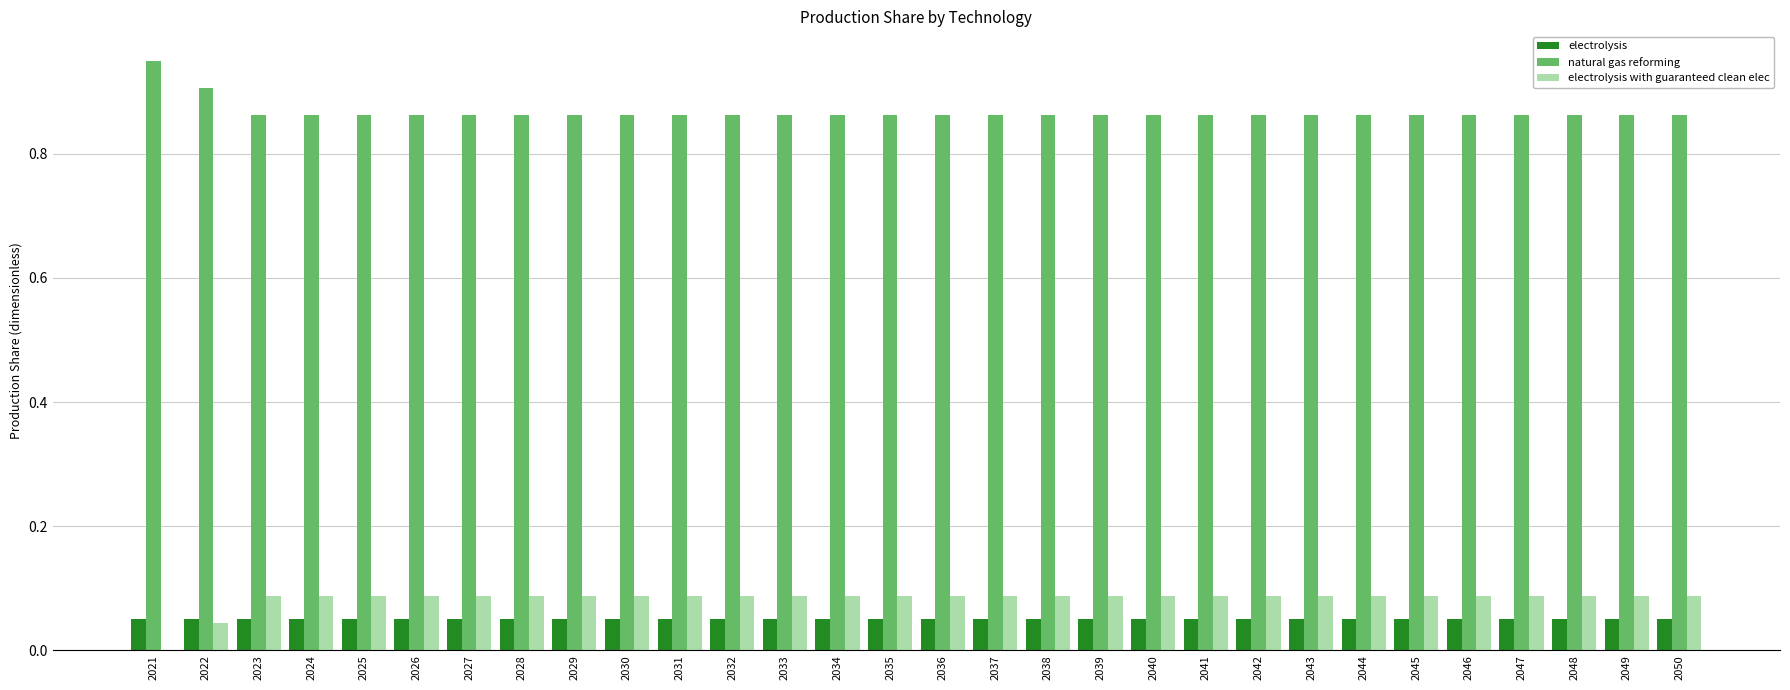

Count the electrolysis with guaranteed clean elec values in the range 0 to 1.

30